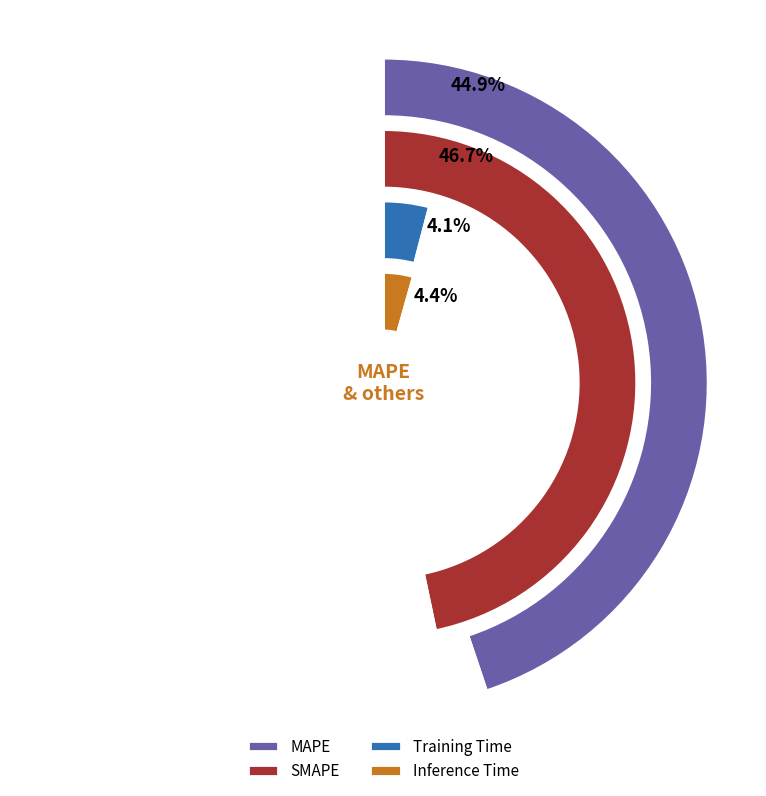

What is the smallest slice in the pie chart?

Training Time